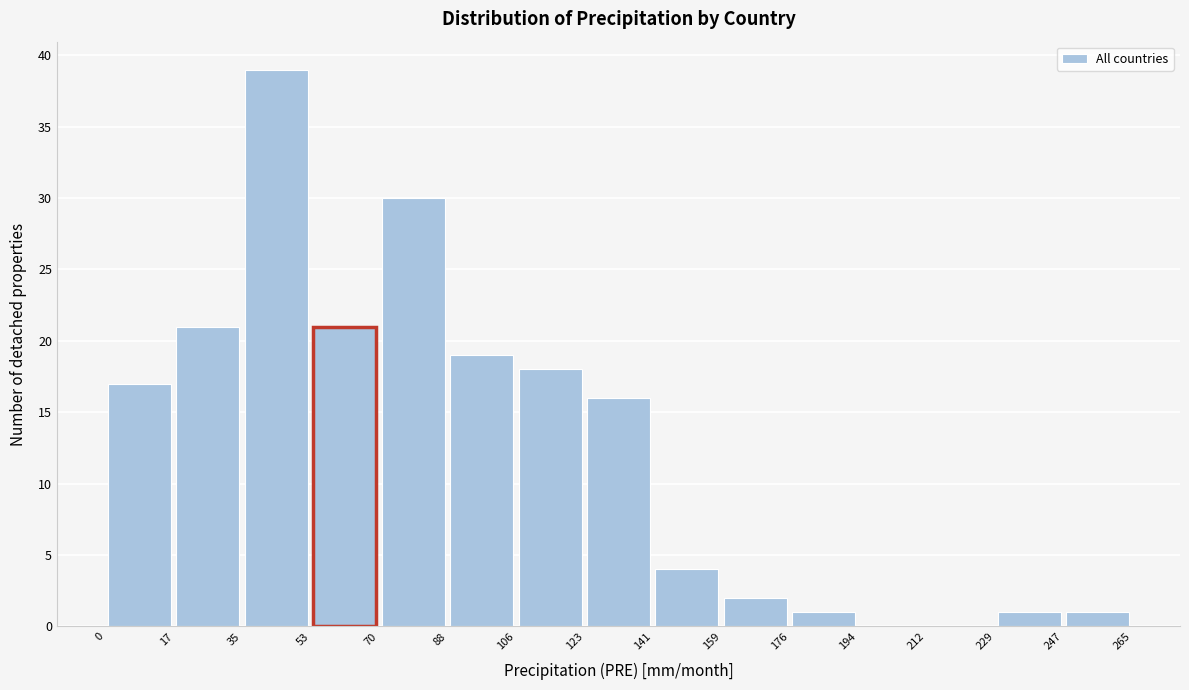

Over which range of the x-axis is the bar tallest?

35 to 53